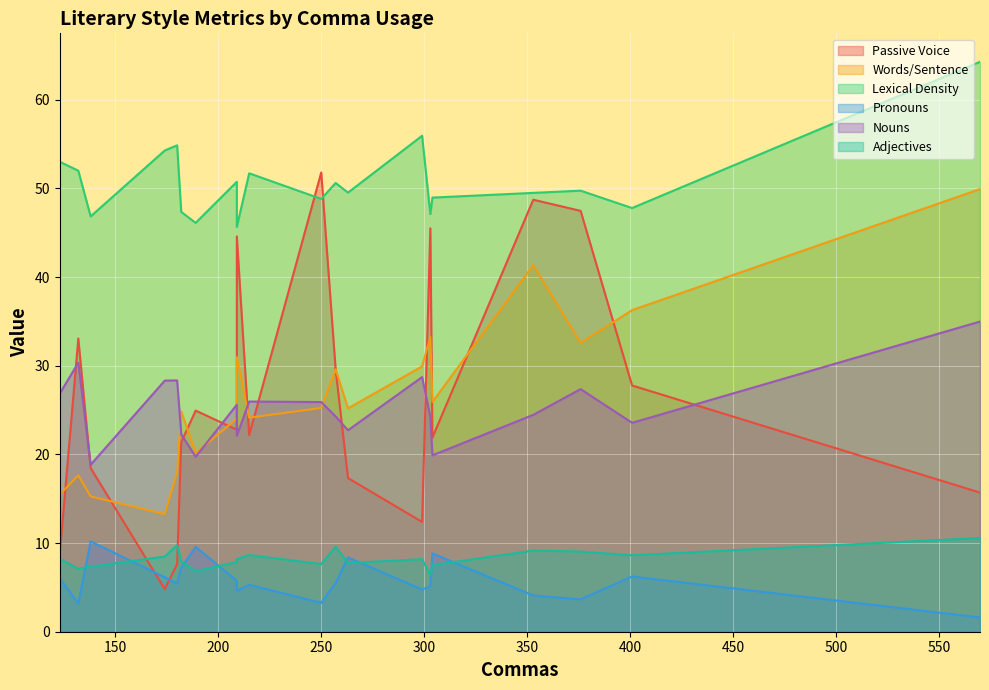

The Words/Sentence series shows 36.2 at 209. True or false?

False